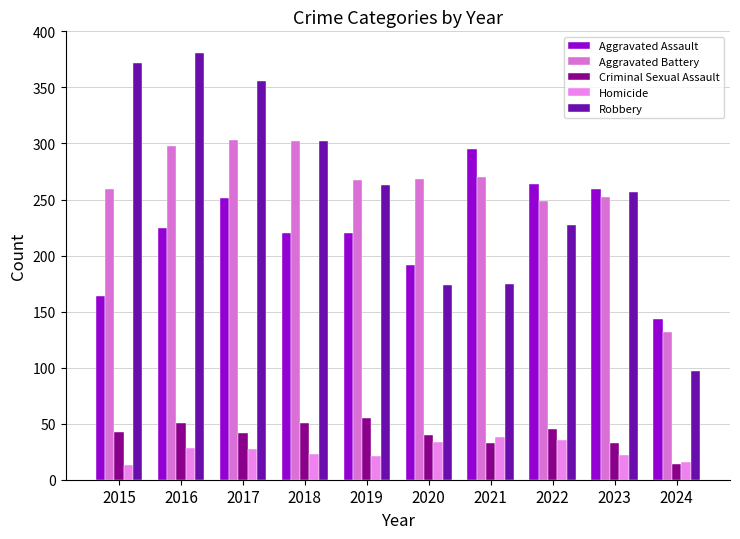

Is it true that Homicide equals 35 at 2022?

True